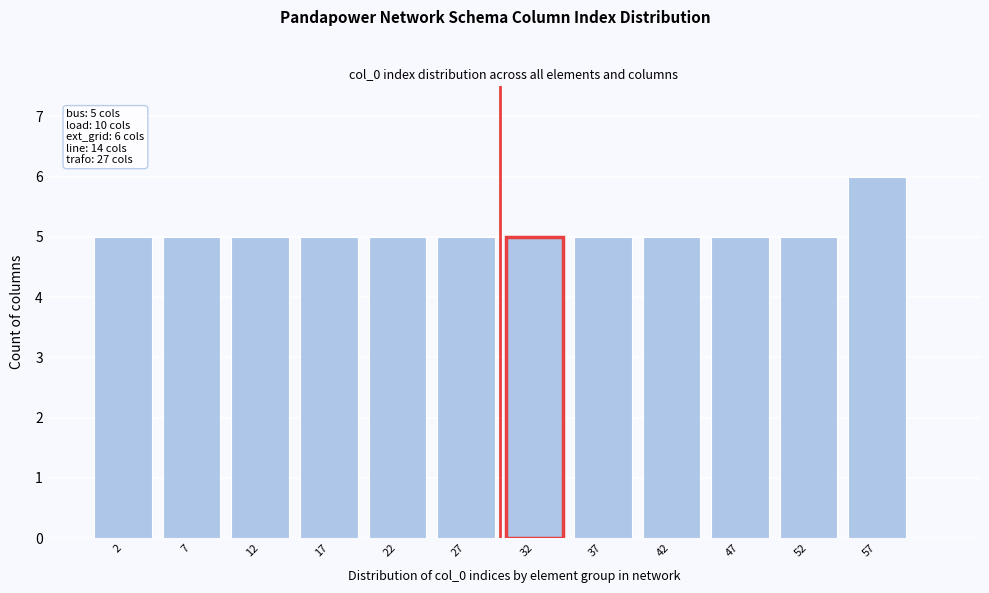

Over which range of the x-axis is the bar tallest?

55 to 60